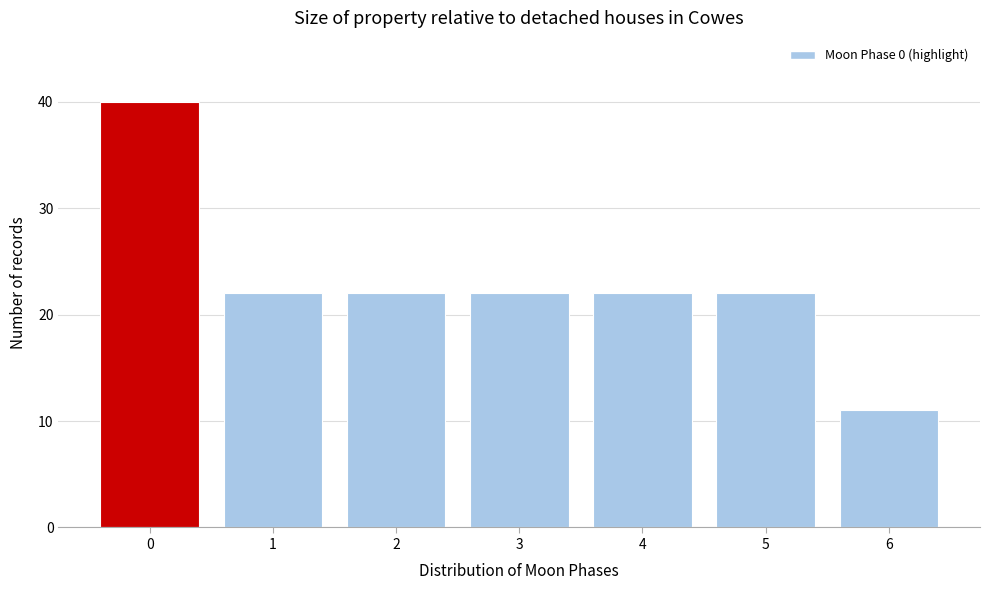

Reading left to right, what are all the values shown in this chart?

0=40	1=22	2=22	3=22	4=22	5=22	6=11